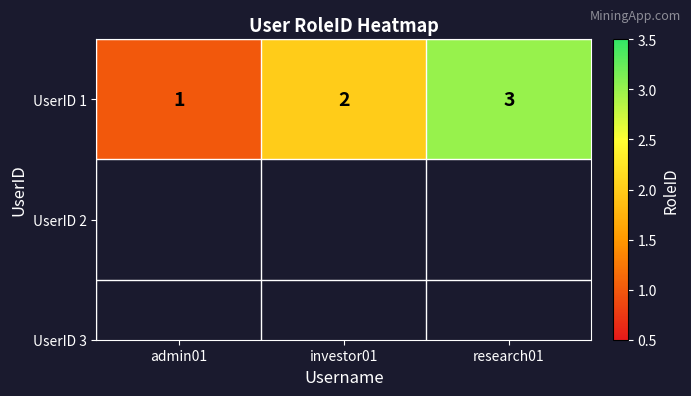

Reading right to left, extract all data points from this chart.

research01=3	investor01=2	admin01=1